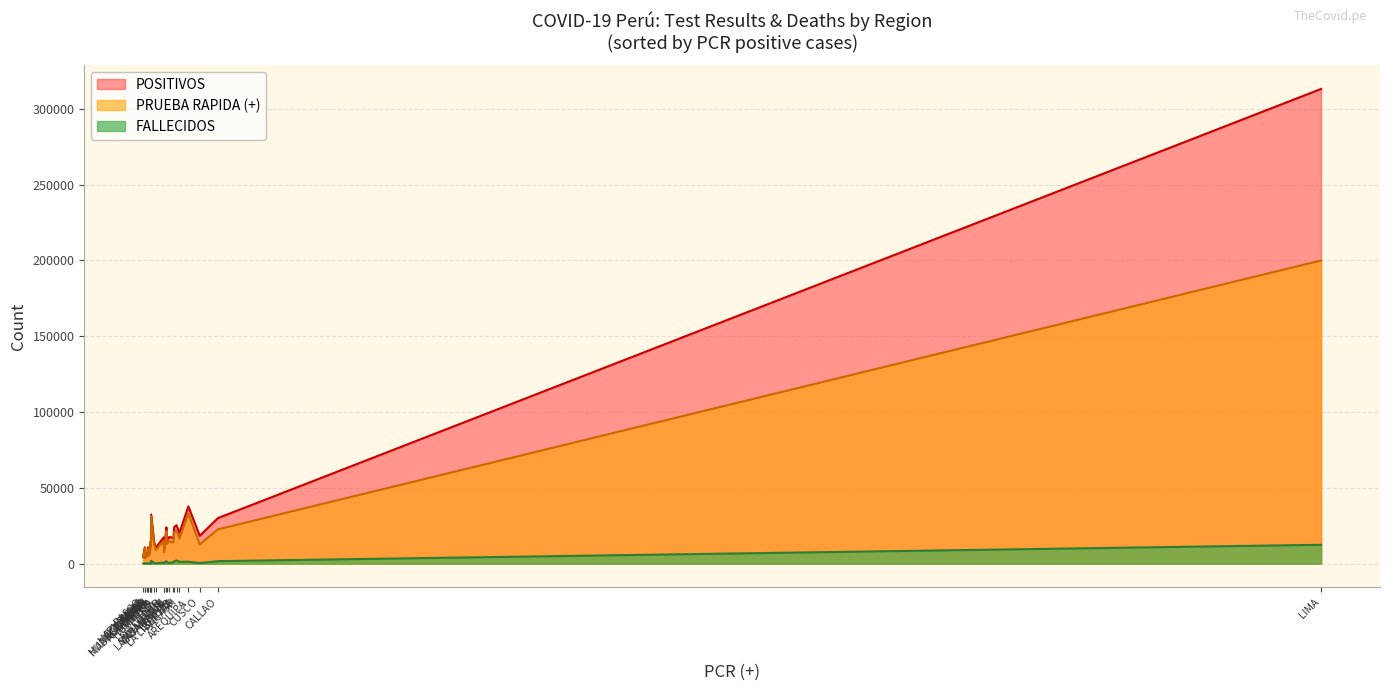

What is the value of the FALLECIDOS point at the 21st from the left?

97